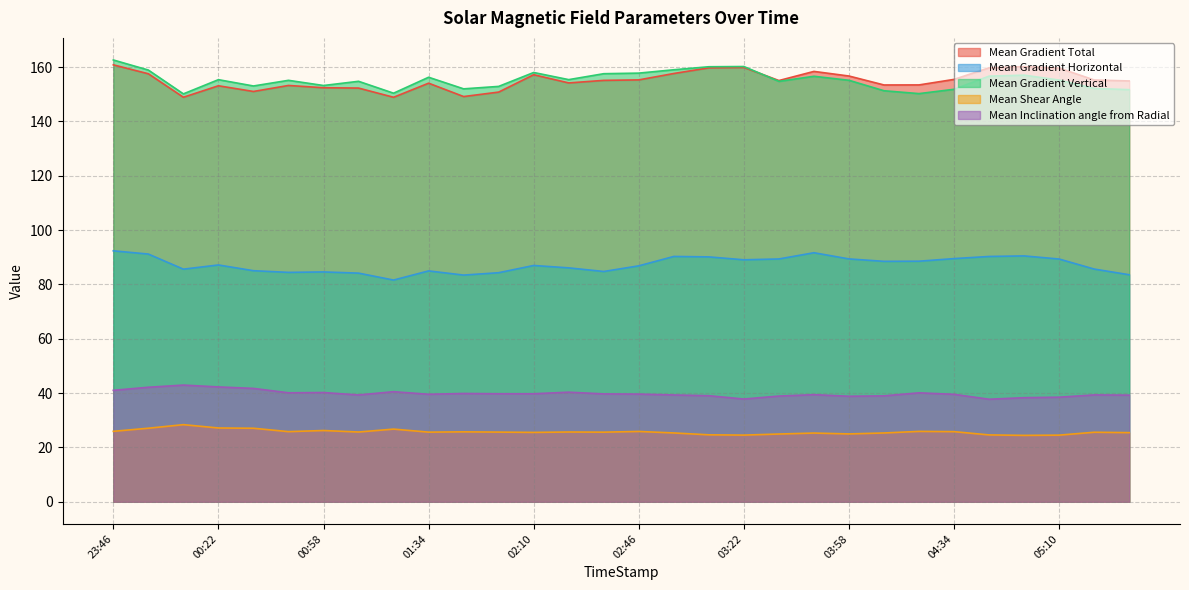

How many distinct data groups are displayed?

5